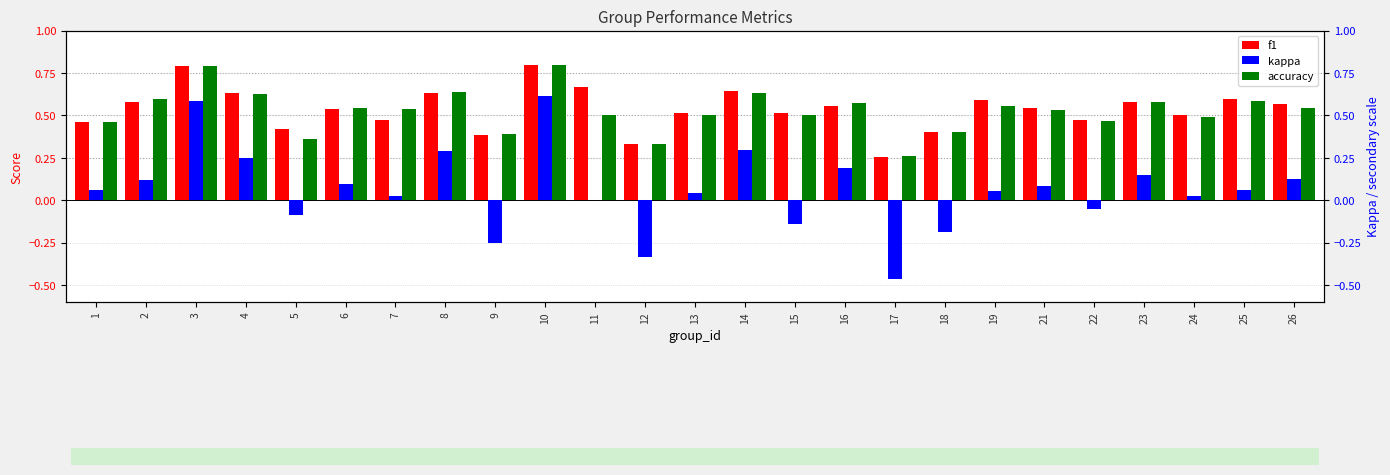

Read the kappa value at 16.

0.2